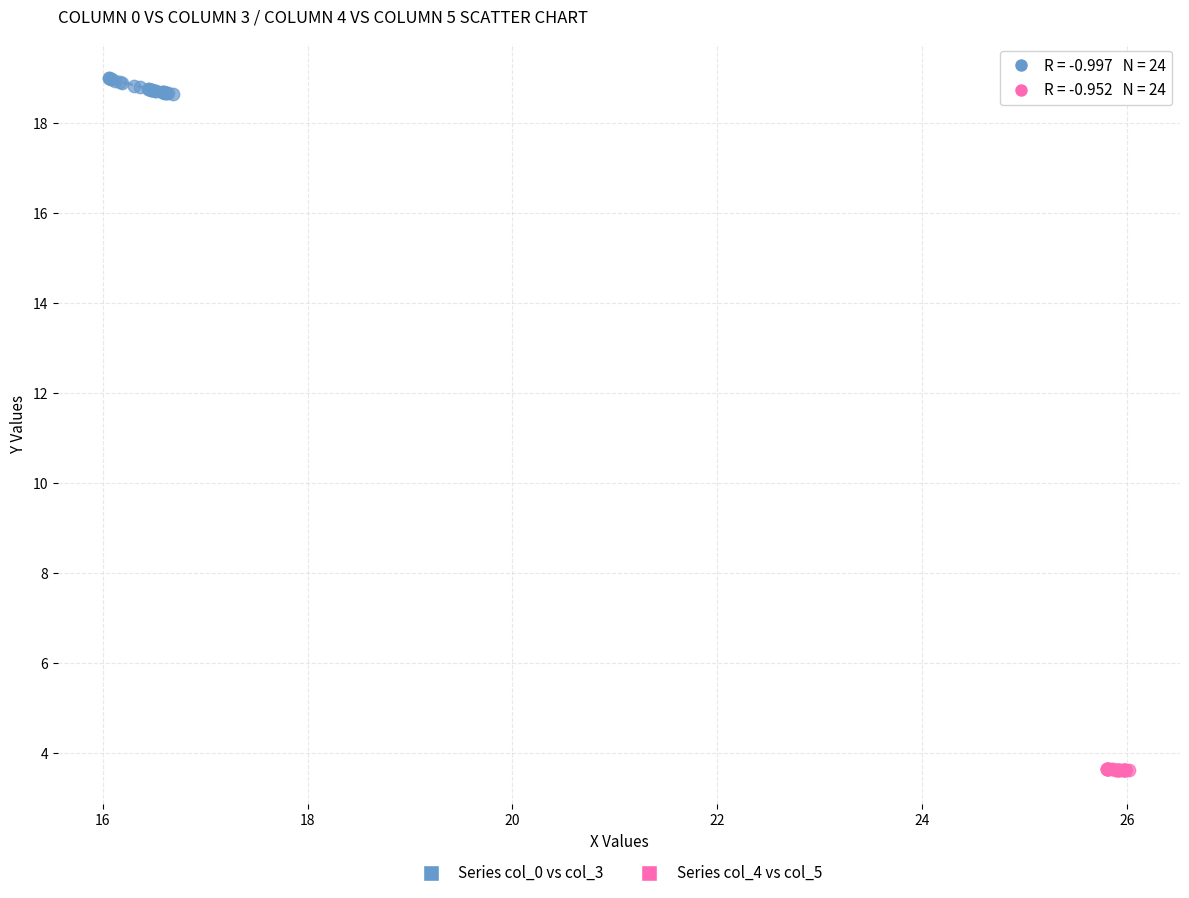

Which series has the widest spread of Y values?

Series col_0 vs col_3